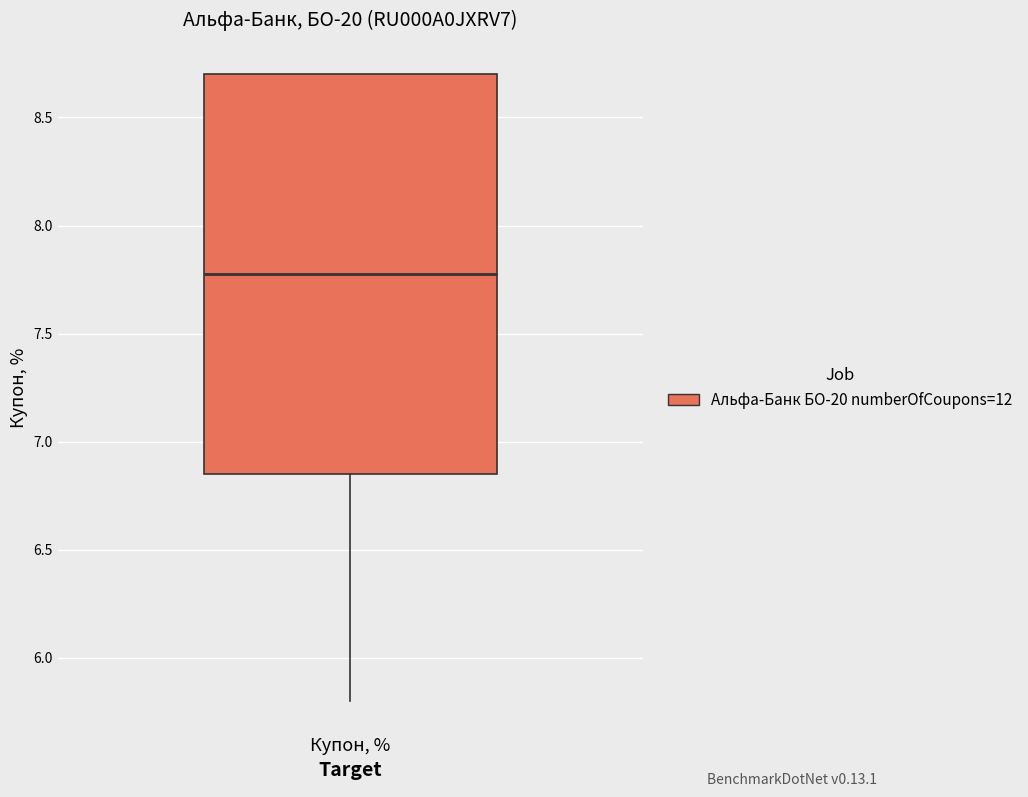

Where is the lower edge of the box for Купон, % on the y-axis? The values are not printed on the chart, so give them approximately, as read against the axis.

6.85